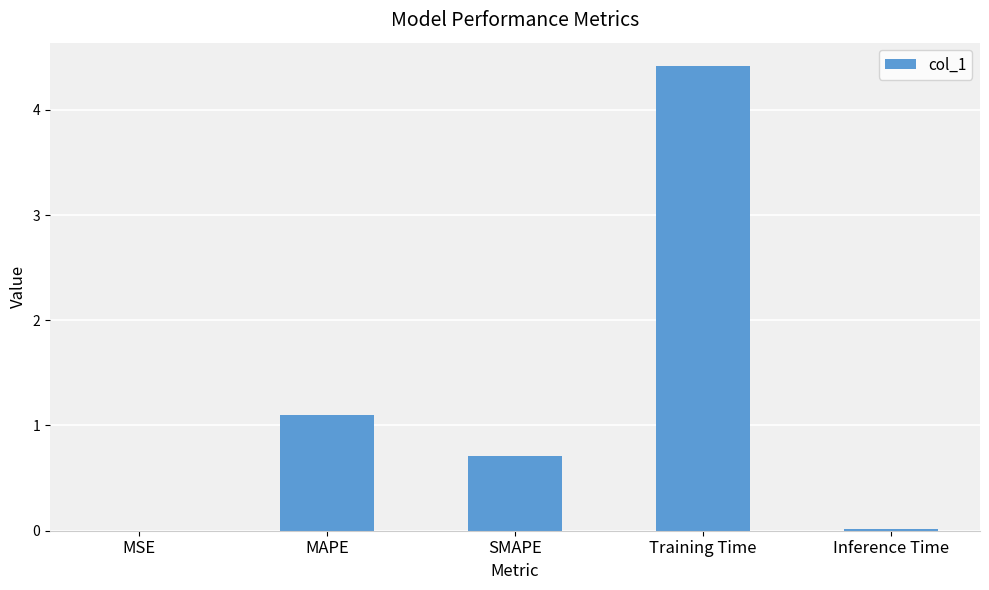

The chart shows a value of 0.0 at Inference Time. True or false?

True